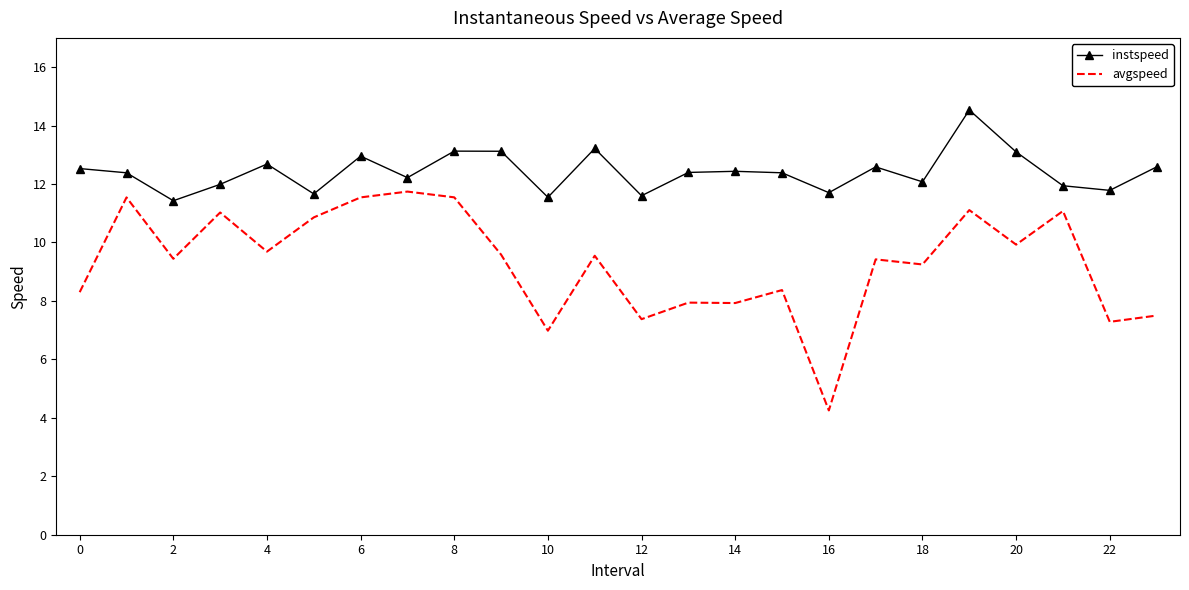

True or false: avgspeed and instspeed cross at least once.

False